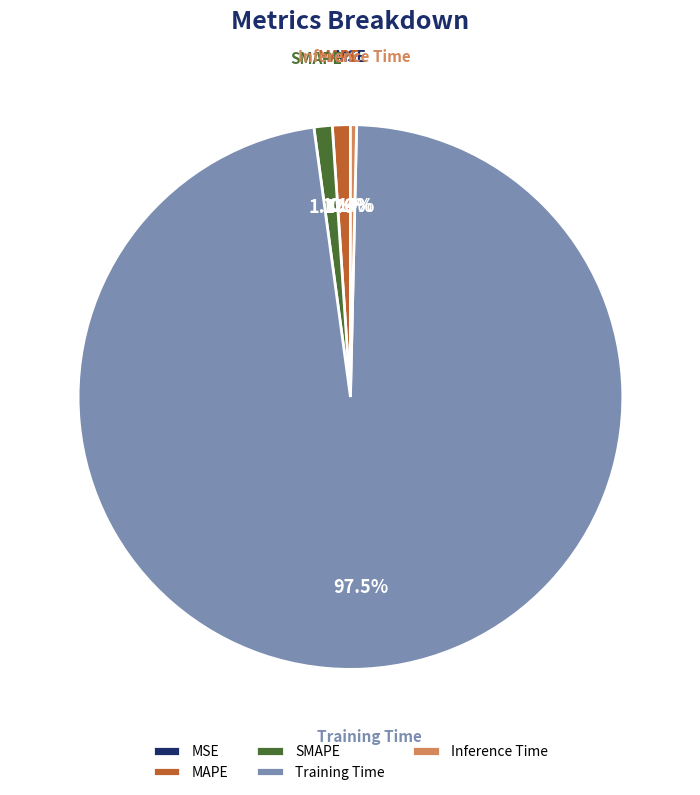

Is the sum of Inference Time and Training Time greater than half?

Yes